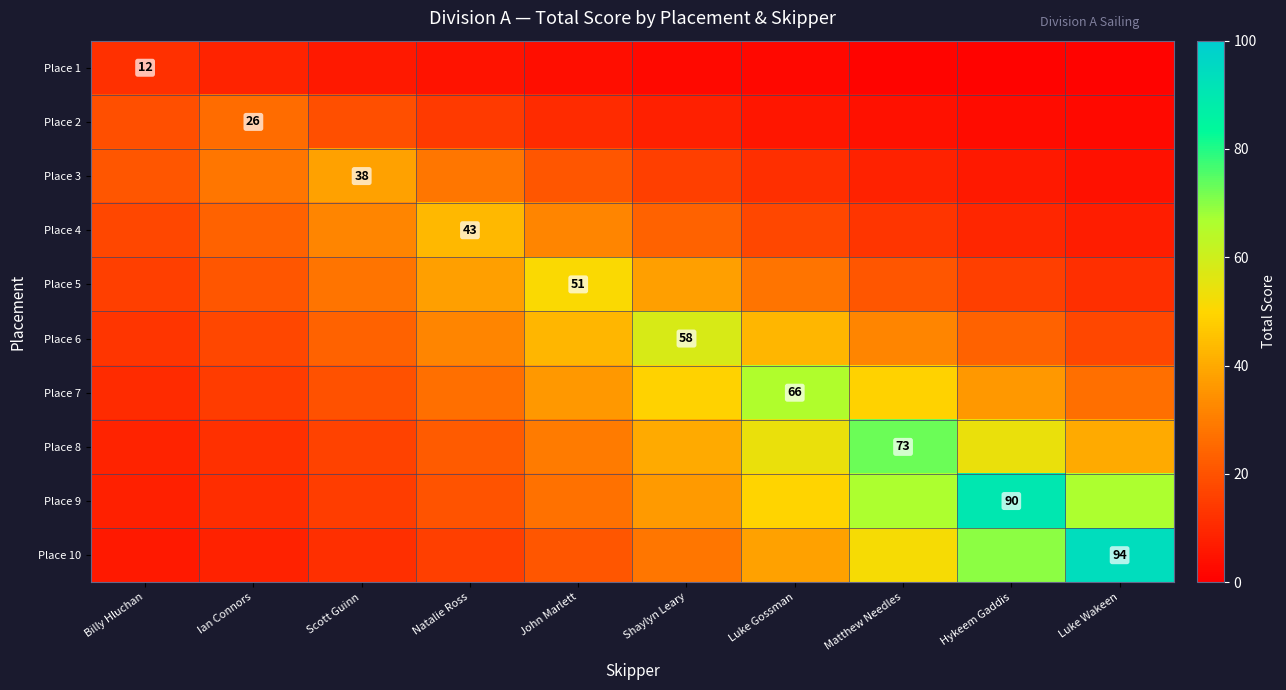

What is the total value across all series at Matthew Needles?

319.9